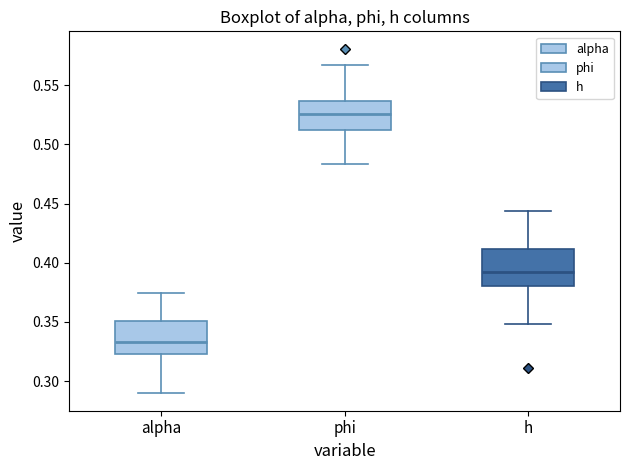

Reading left to right, read every box against the y-axis: the position of its median line, the range the box covers, and the ends of its whiskers. The values are not printed on the chart, so give them approximately, as read against the axis.

alpha: median 0.335, box 0.325 to 0.350, whiskers 0.290 to 0.375
phi: median 0.525, box 0.510 to 0.535, whiskers 0.485 to 0.565
h: median 0.395, box 0.380 to 0.410, whiskers 0.350 to 0.445